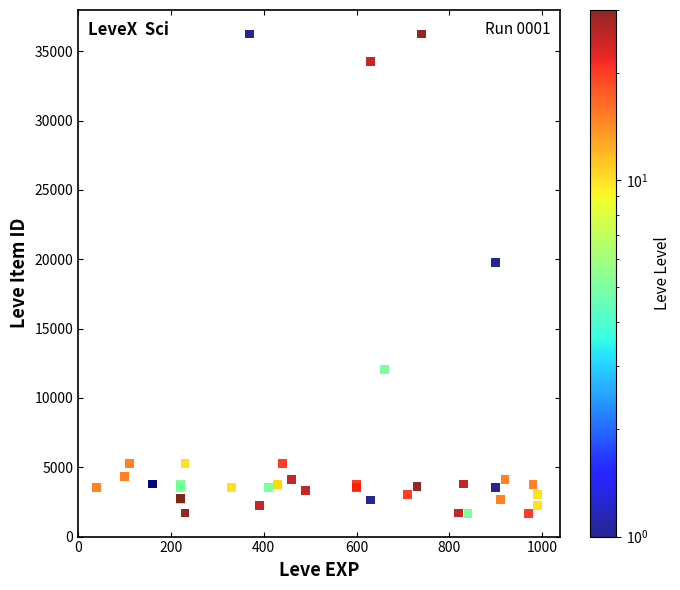

What Y value in the scatter plot is closest to 18967?

19744